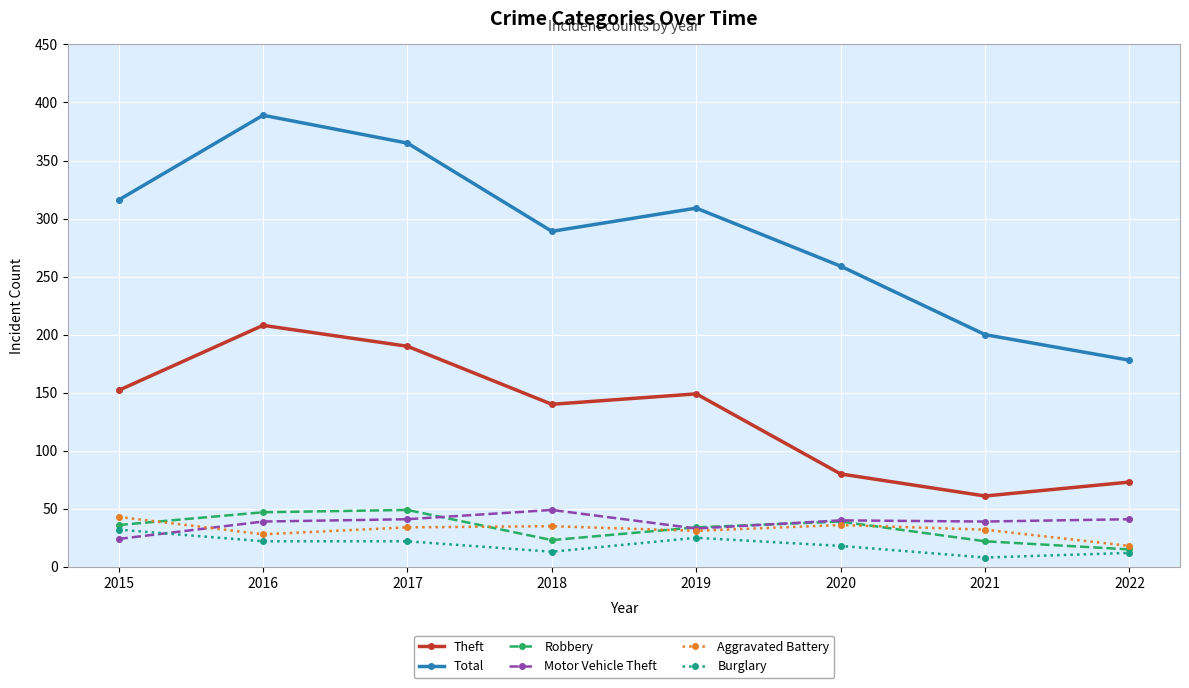

What is the total value across all series at 2015?

603